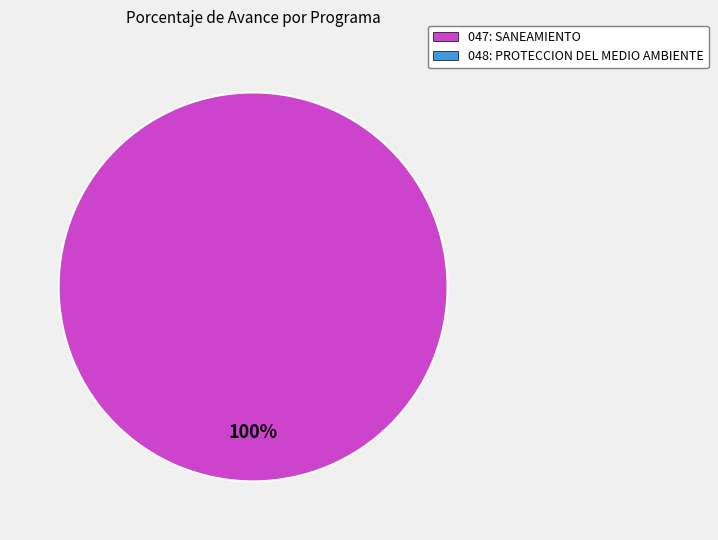

Is there a majority slice in this chart?

Yes